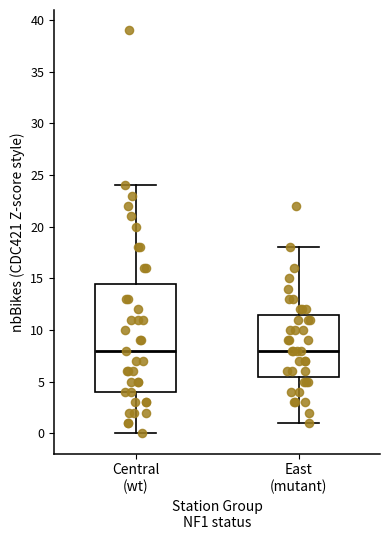

Reading left to right, transcribe this box plot: for each box, give where its median line is, the range the box spans, and where its two whiskers end, as read against the y-axis. The values are not printed on the chart, so give them approximately, as read against the axis.

Central (wt): median 8.0, box 4.0 to 14.5, whiskers 0.0 to 24.0
East (mutant): median 8.0, box 5.5 to 11.5, whiskers 1.0 to 18.0